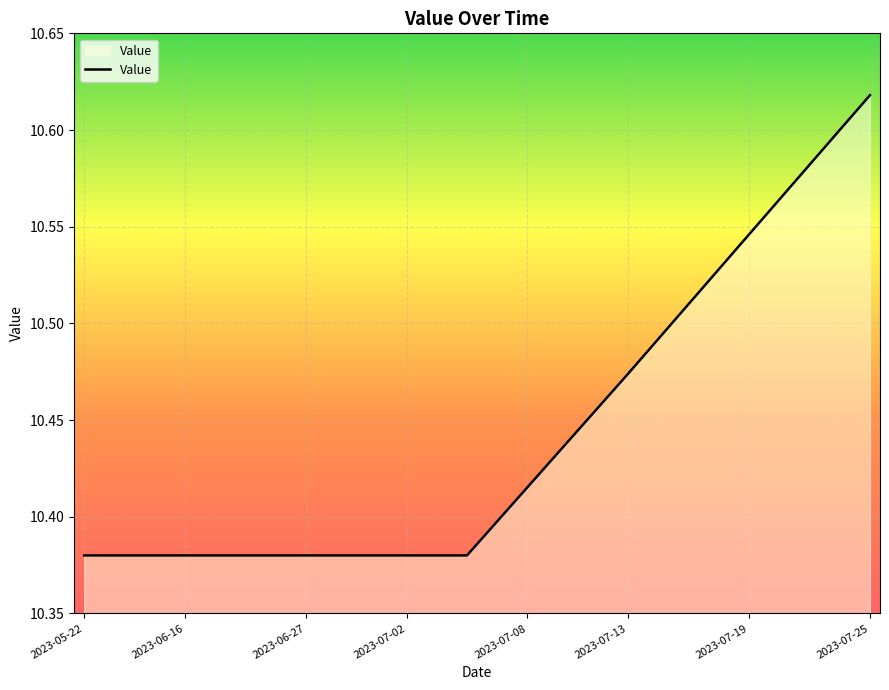

What is the difference between the maximum and minimum values?

0.2